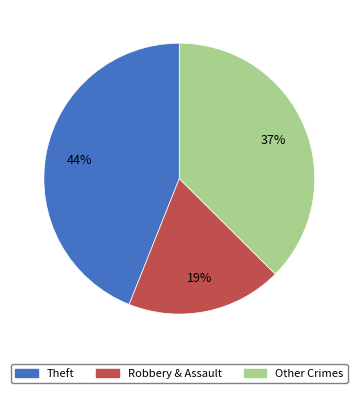

Rank the categories by value from lowest to highest.

Robbery & Assault, Other Crimes, Theft